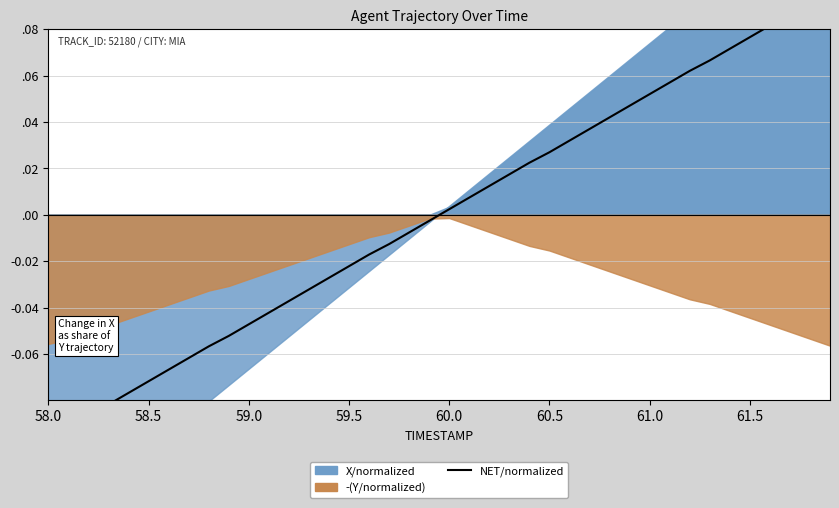

True or false: there are more than 1 points higher than both neighbors.

False